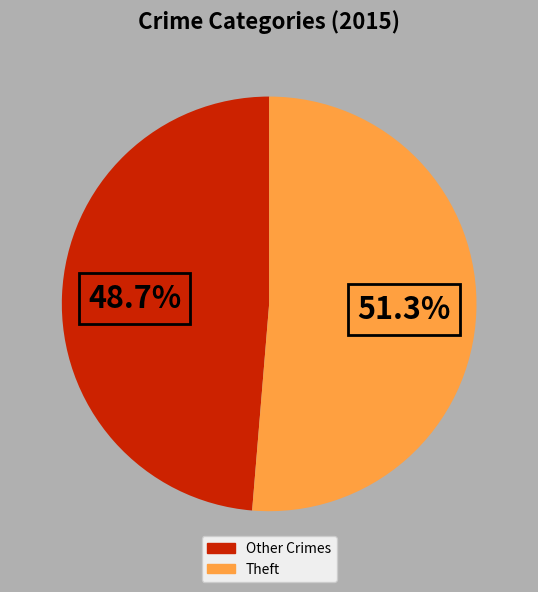

Does any single category account for the majority?

Yes